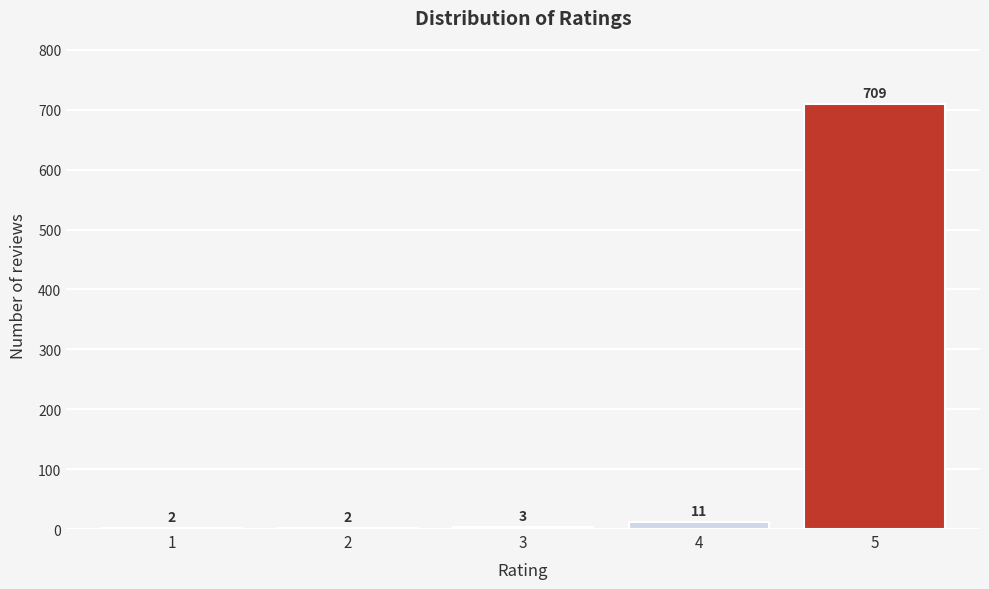

Reading left to right, what are all the values shown in this chart?

1=2	2=2	3=3	4=11	5=709